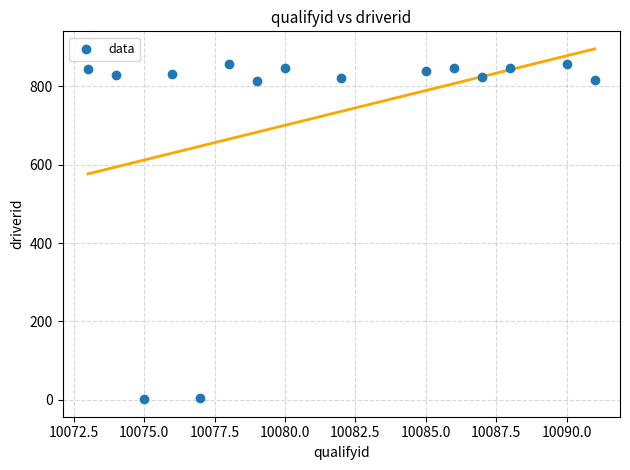

What is the range of Y values (max minus min)?

857